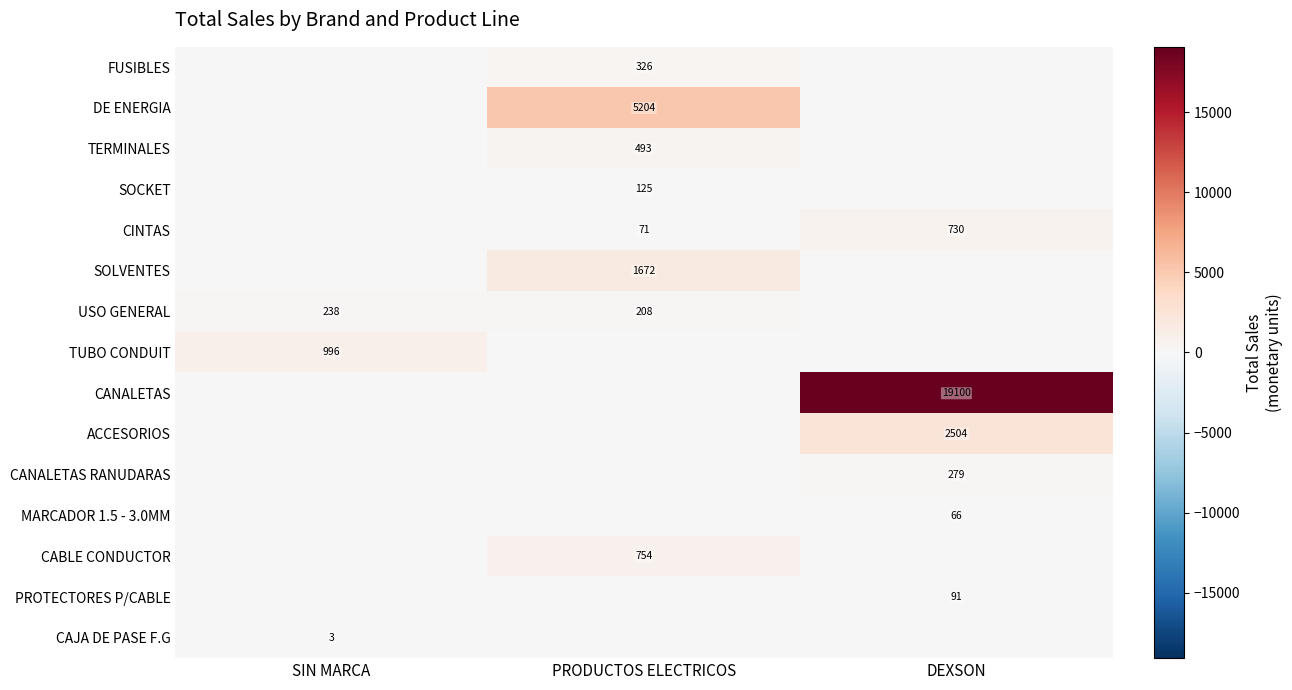

Is it true that MARCADOR 1.5 - 3.0MM equals 66 at DEXSON?

True